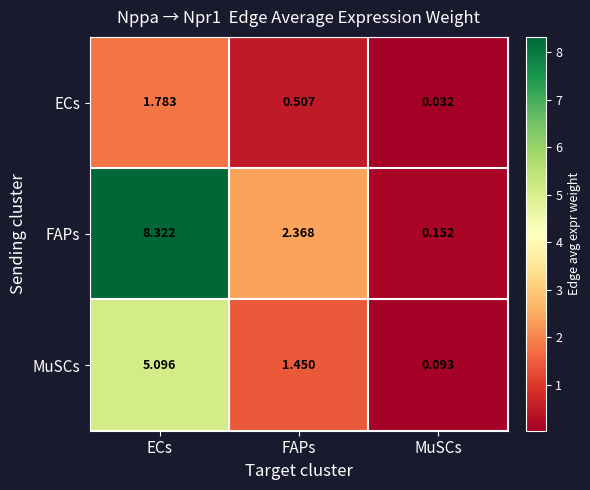

At which label is ECs closest to 0?

MuSCs